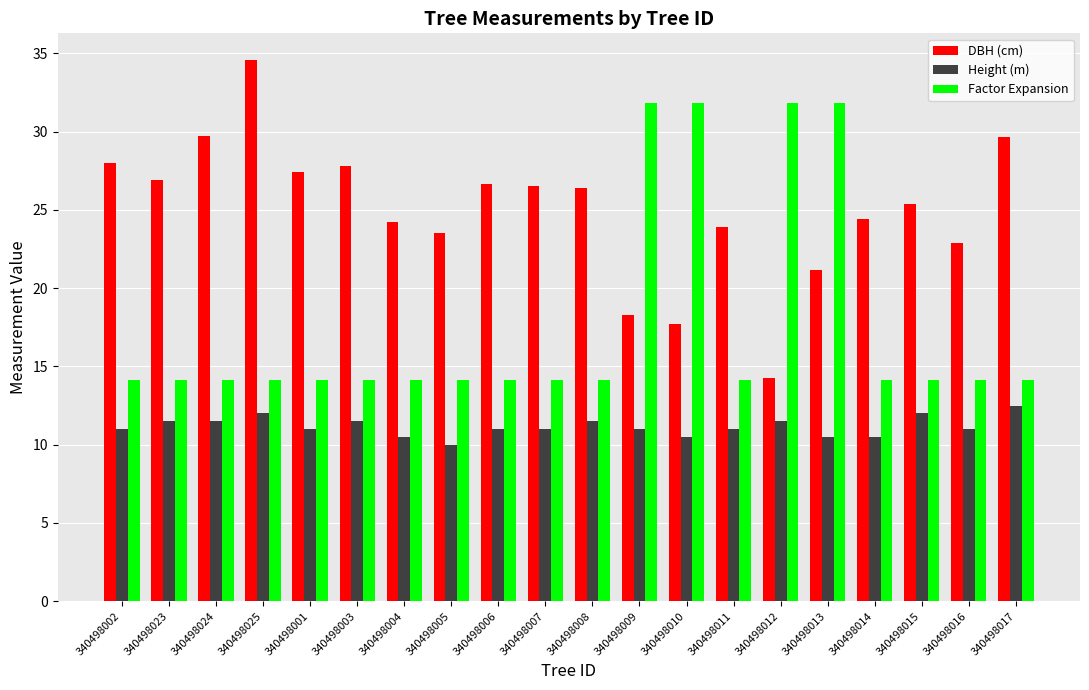

What is the value of the Factor Expansion bar at the 12th from the left?

31.8